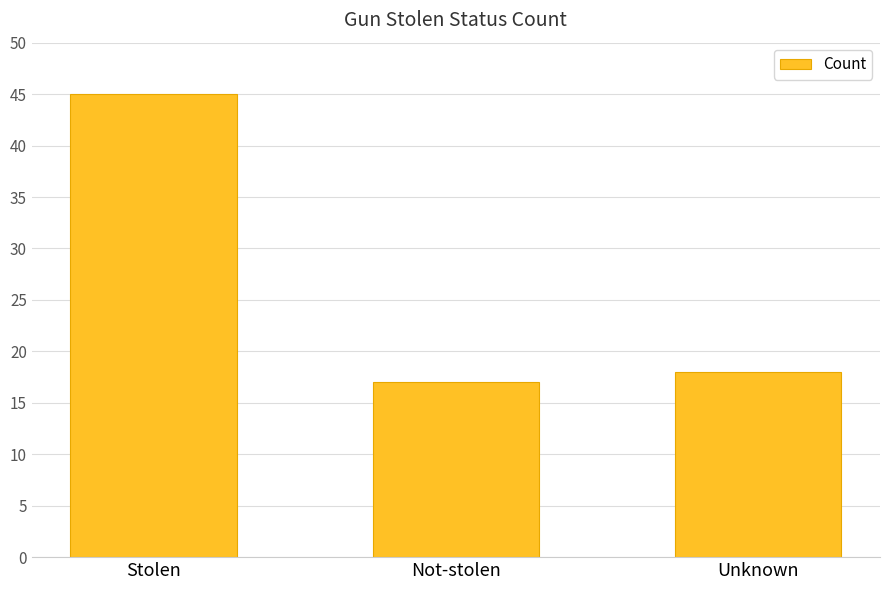

Reading left to right, extract all data points from this chart.

45	17	18